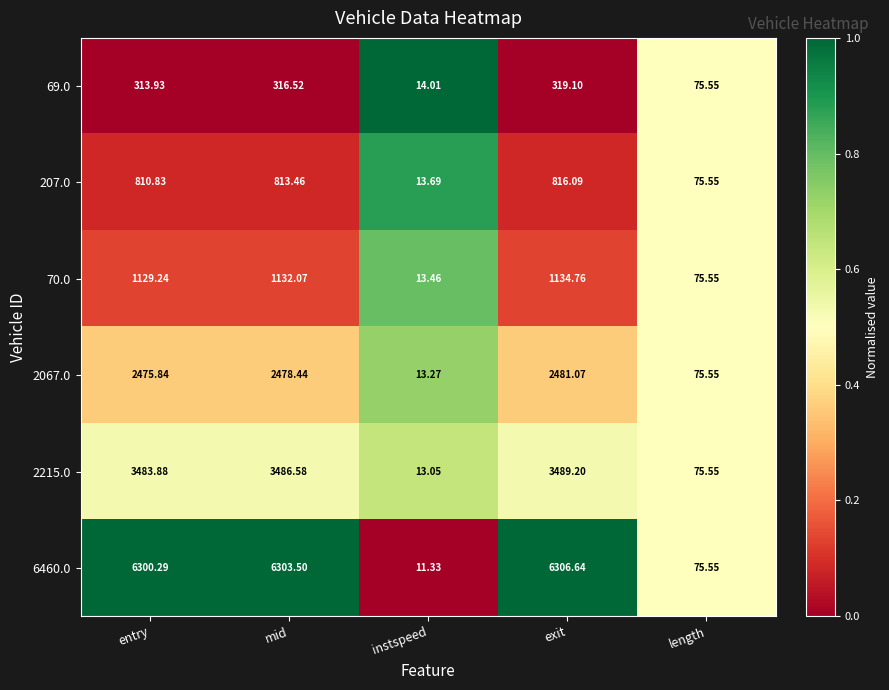

Is the value of 70.0 at entry greater than the value of 2215.0 at exit?

No